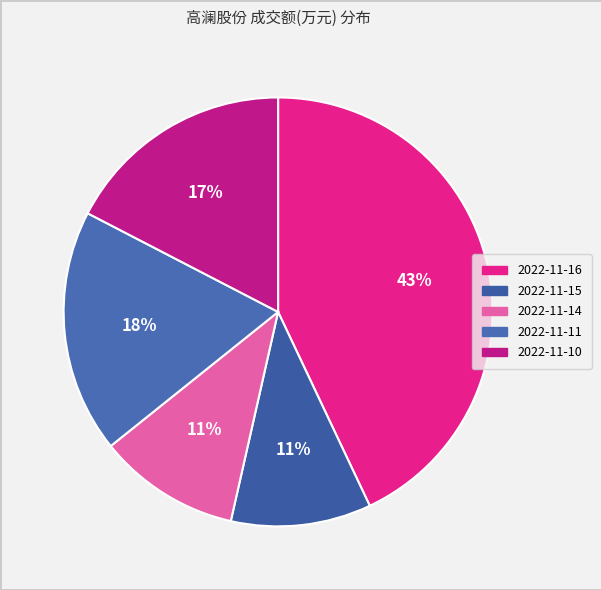

Does 2022-11-15 represent more than half of the total?

No